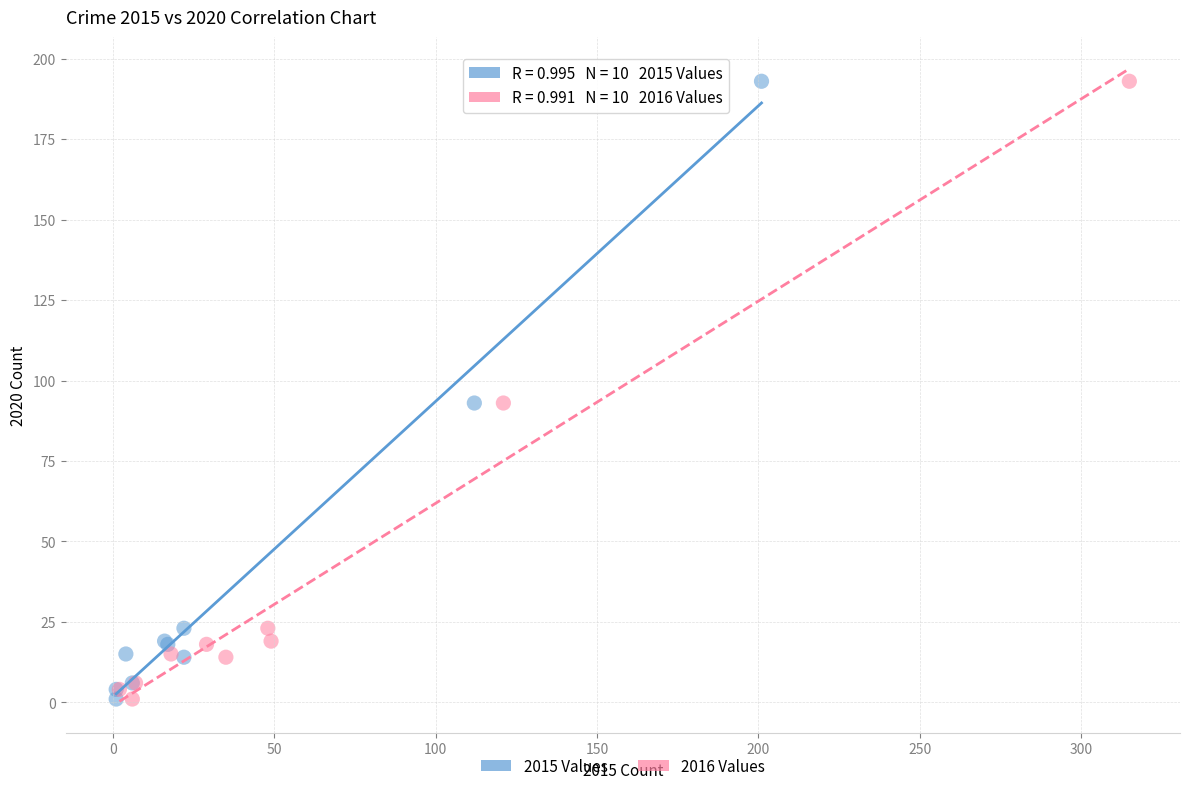

What are all the series names shown in the legend?

2015 Values, 2016 Values